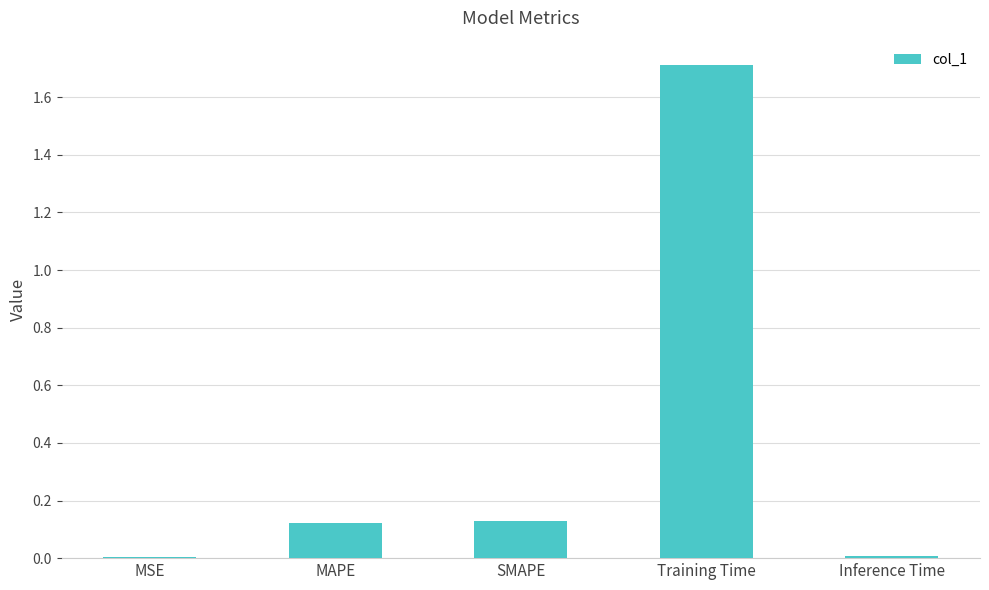

What is the sum of the values at SMAPE and MAPE?

0.3